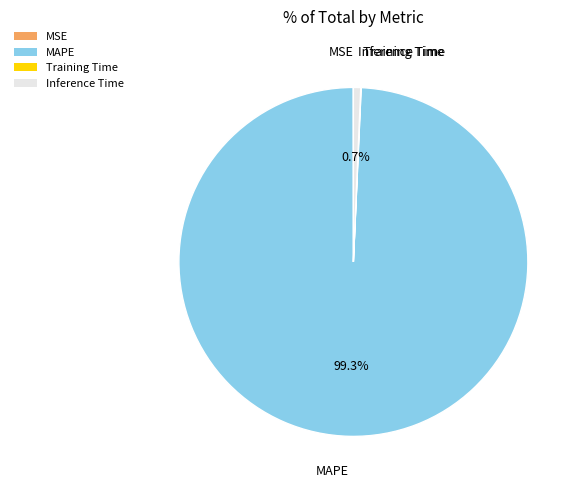

What percentage is NOT represented by MAPE?

0.7%